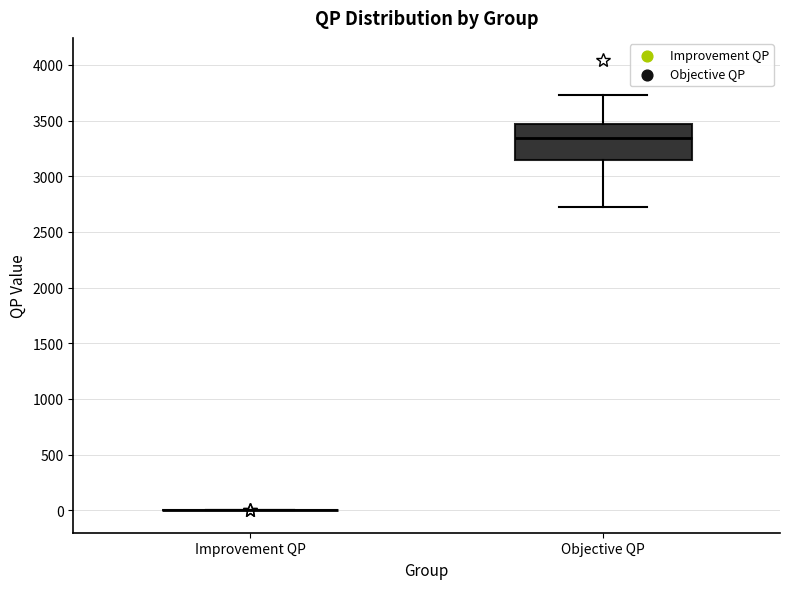

Reading left to right, transcribe this box plot: for each box, give where its median line is, the range the box spans, and where its two whiskers end, as read against the y-axis. The values are not printed on the chart, so give them approximately, as read against the axis.

Improvement QP: box collapsed to a line at 0, whiskers 0 to 0
Objective QP: median 3350, box 3150 to 3450, whiskers 2700 to 3750